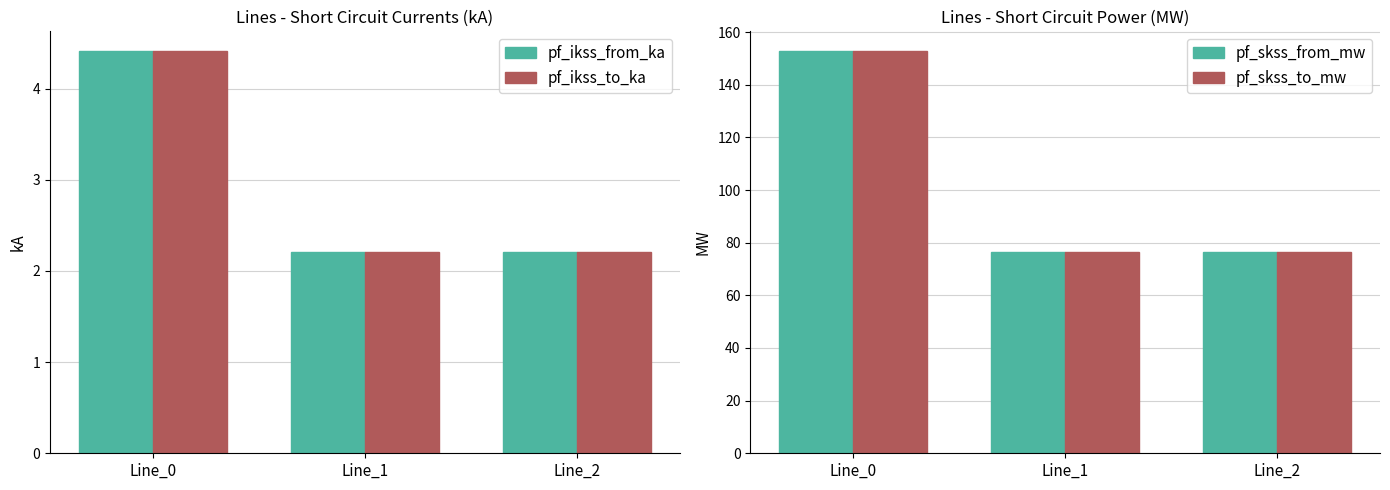

What is the average value of the pf_ikss_from_ka series?

2.9